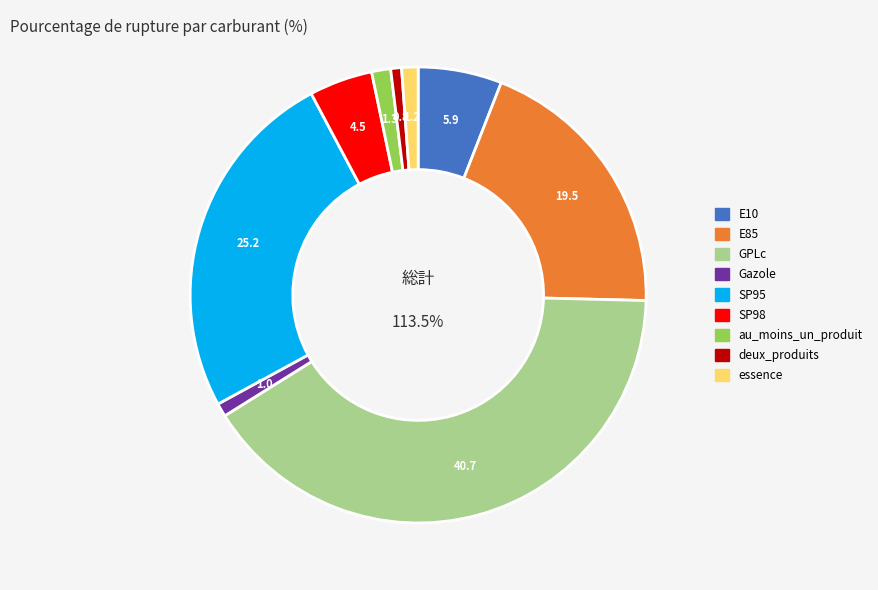

Count the number of slices in the pie.

9